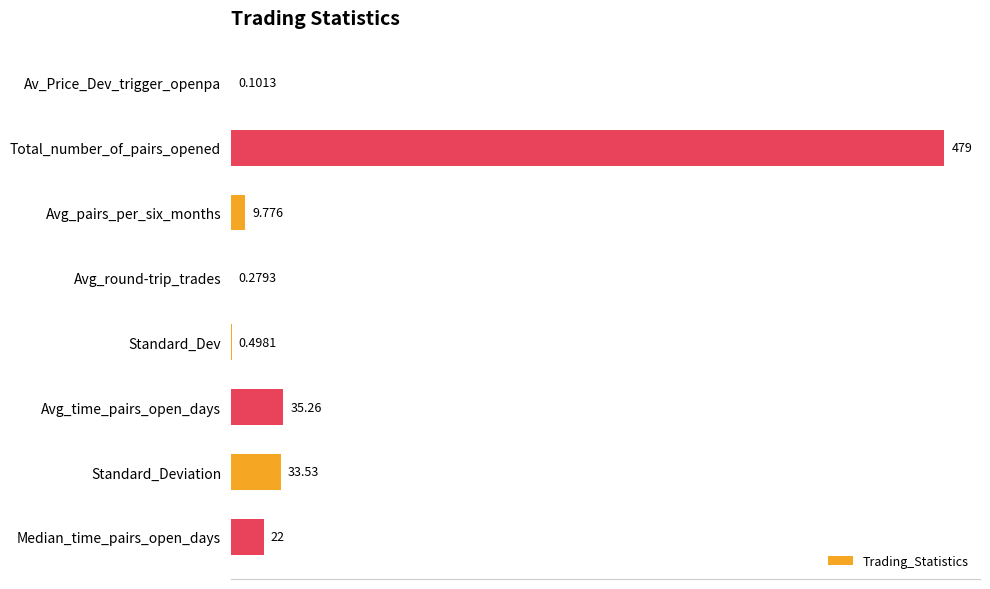

Which has a higher value, Standard_Dev or Avg_round-trip_trades?

Standard_Dev